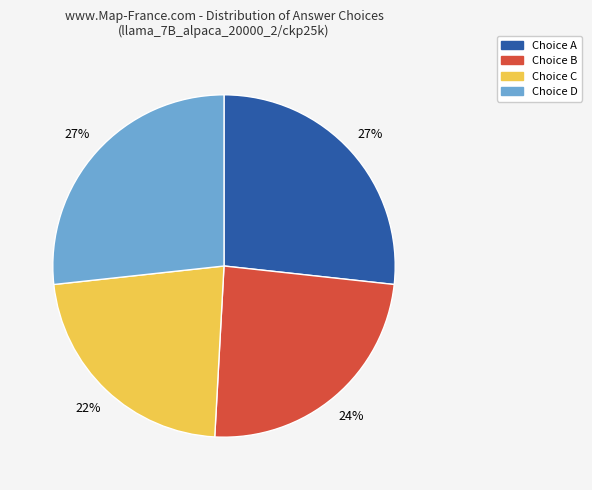

To the nearest percent, what is the average slice percentage?

25%